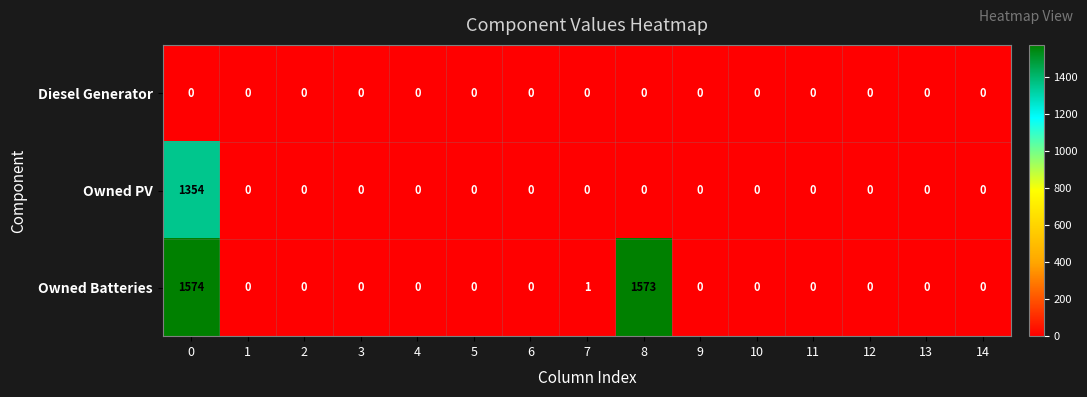

What is the greatest value displayed?

1574